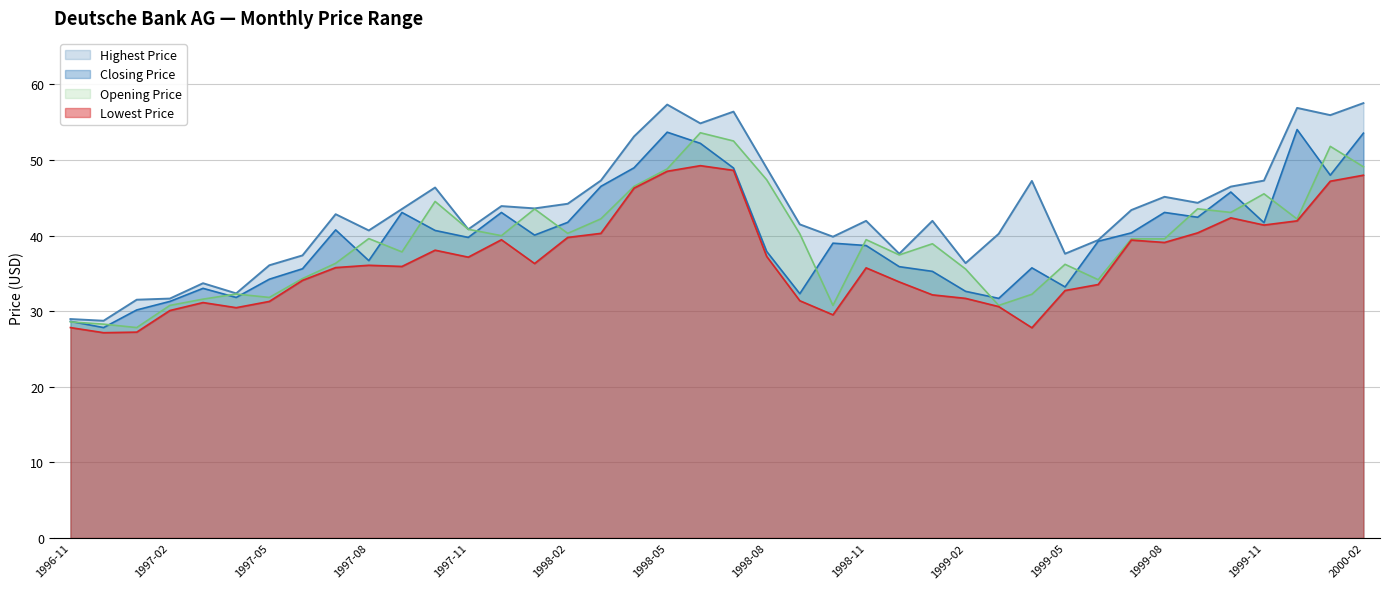

What is the label of the 33rd point from the left?

1999-07